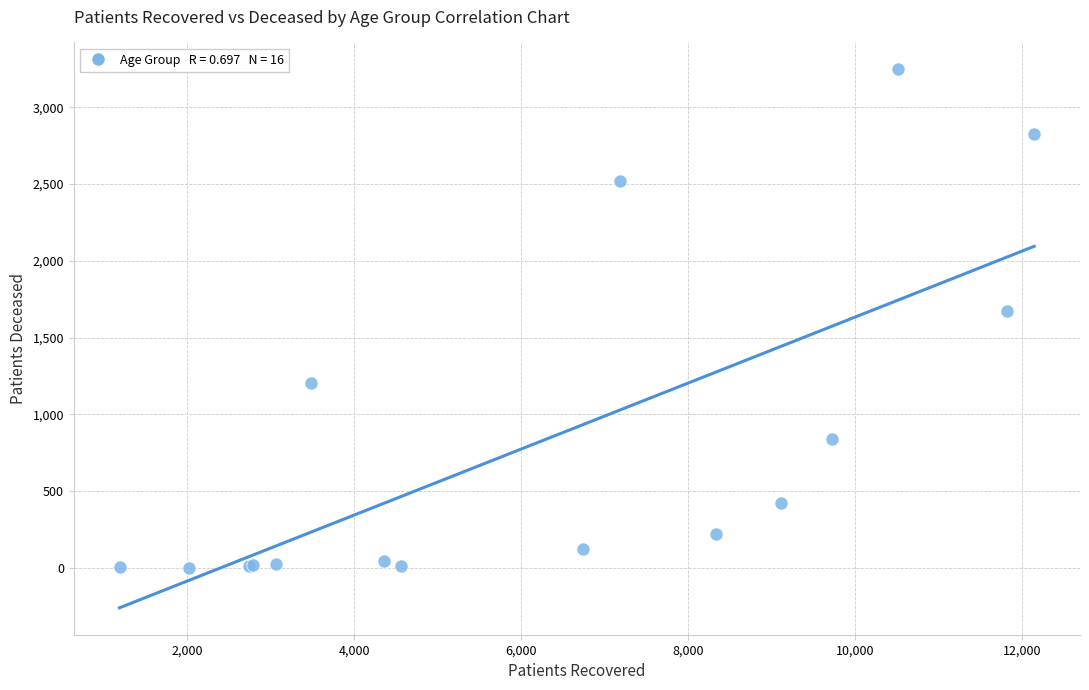

What Y value in the scatter plot is closest to 1624?

1671